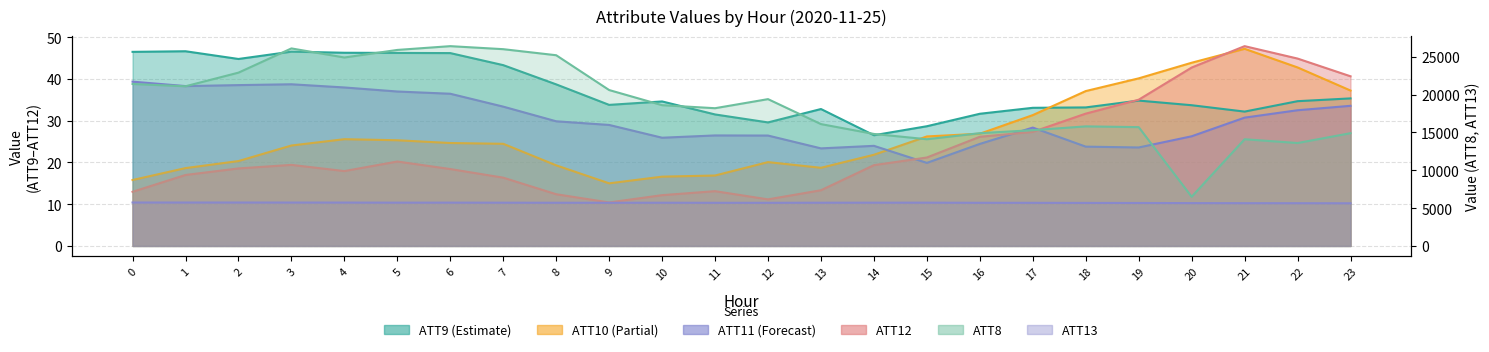

Count the number of data series in this chart.

6